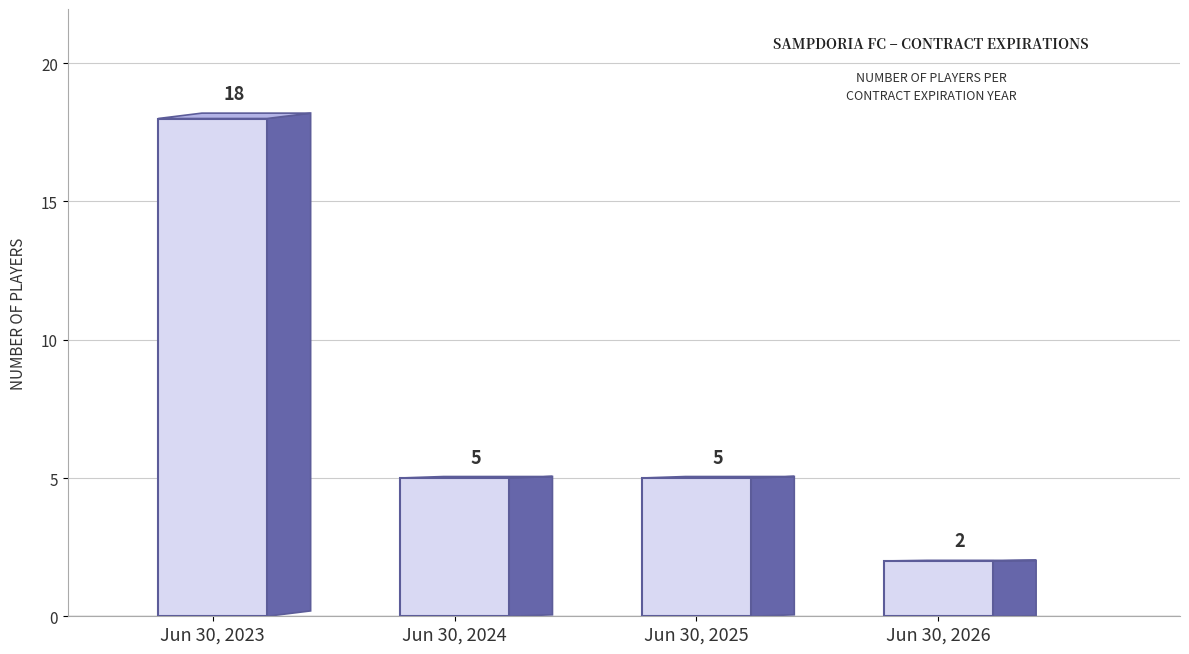

What is the sum of the values at Jun 30, 2025 and Jun 30, 2023?

23